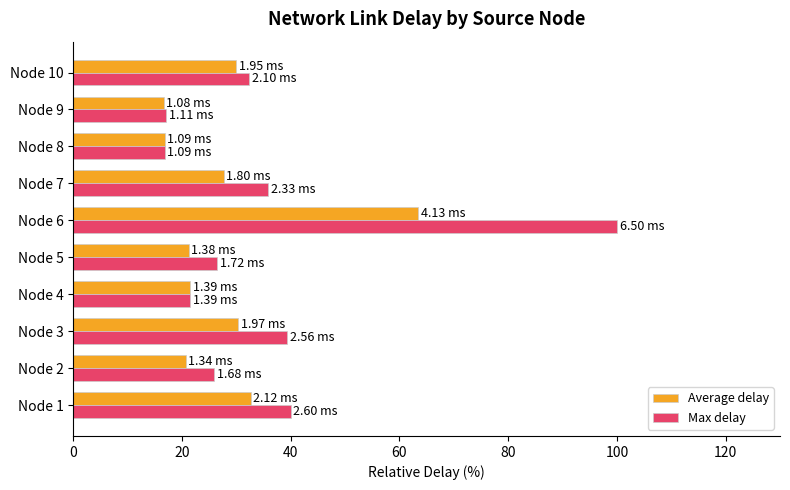

What is the difference between the highest and lowest values at Node 5?

5.2